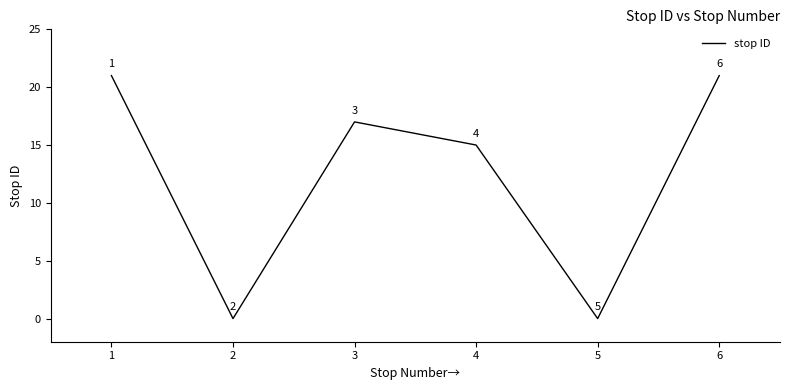

What is the greatest value displayed?

21